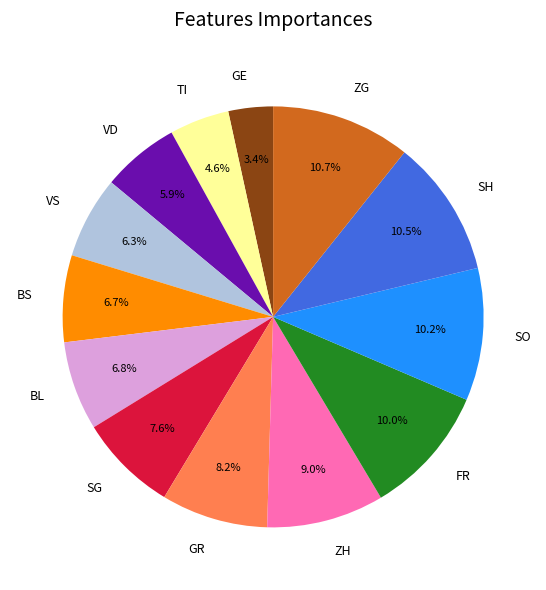

Approximately how many times larger is the value at VD compared to ZH?

0.7